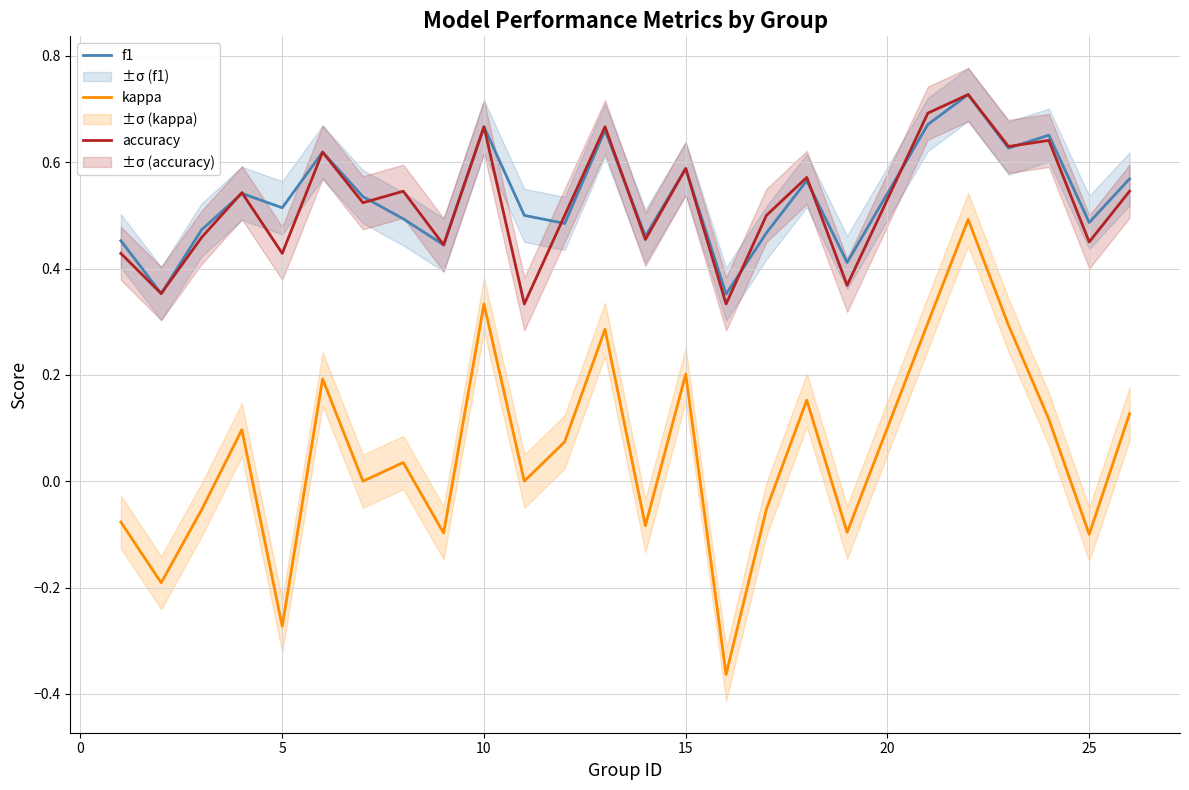

True or false: accuracy has more than 1 interior local peaks.

True